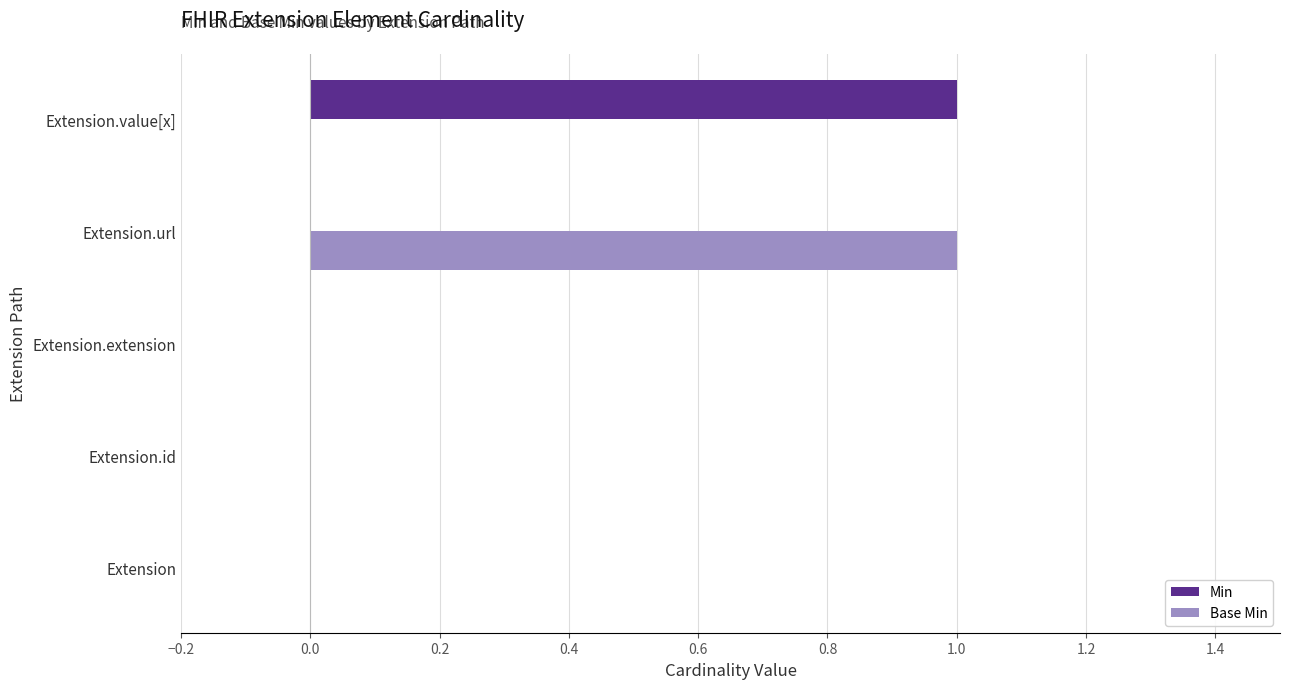

True or false: Base Min has a value of 0 at Extension.extension.

True